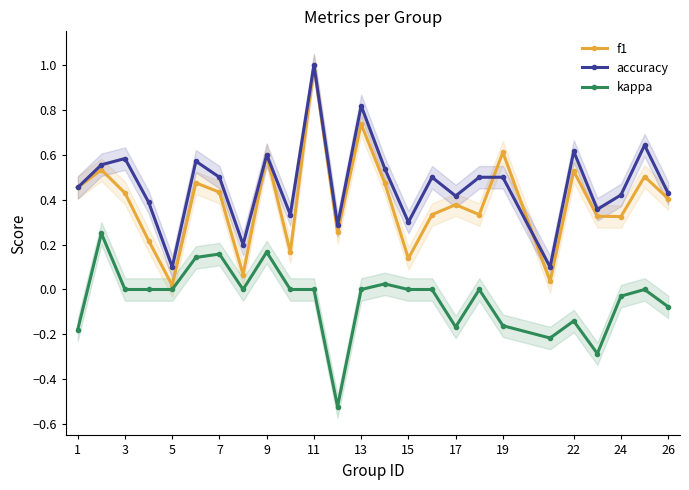

How many distinct data groups are displayed?

3